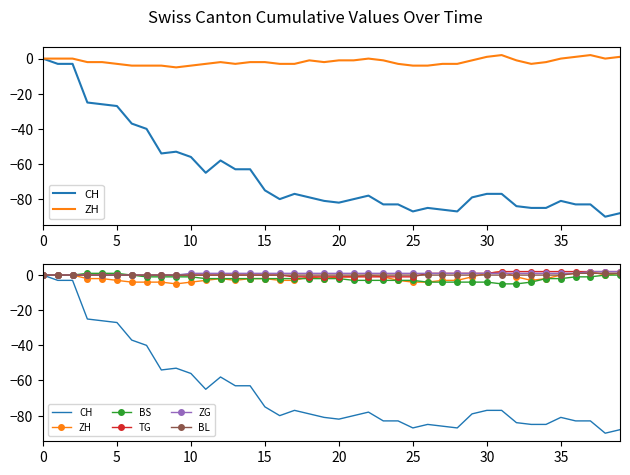

Rank the series at 23 from lowest to highest value.

CH, BS, ZH, TG, BL, ZG